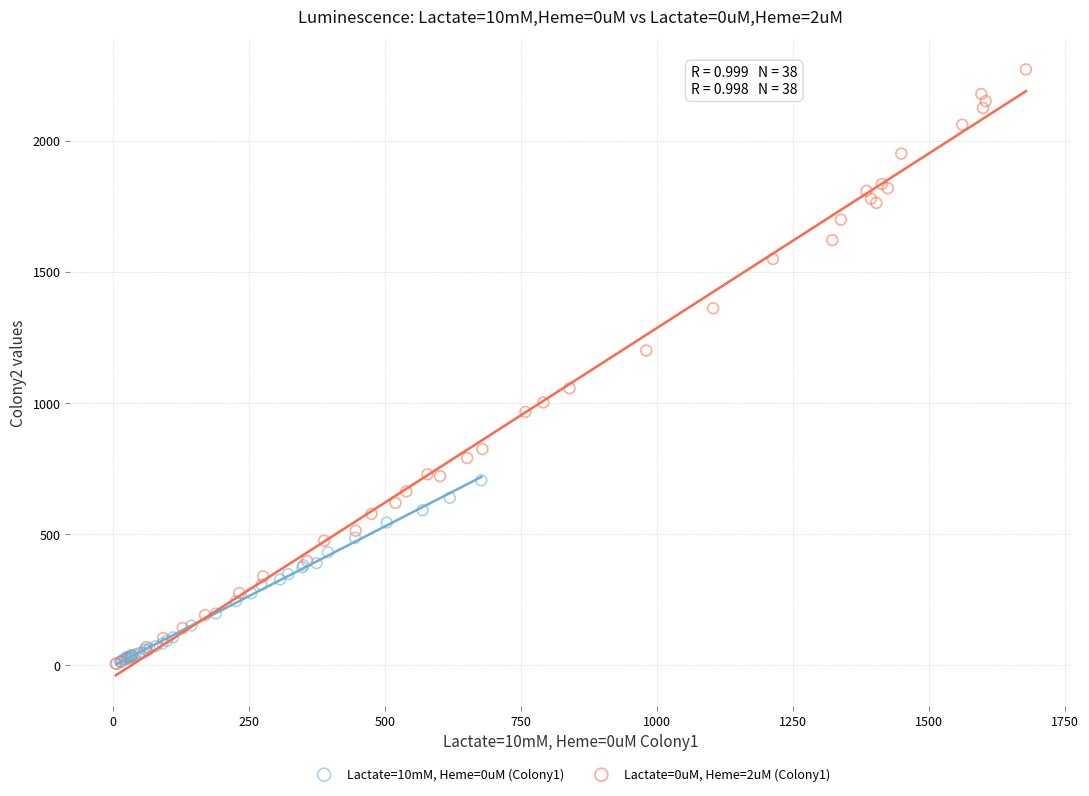

What are all the series names shown in the legend?

Lactate=10mM, Heme=0uM (Colony1), Lactate=0uM, Heme=2uM (Colony1)